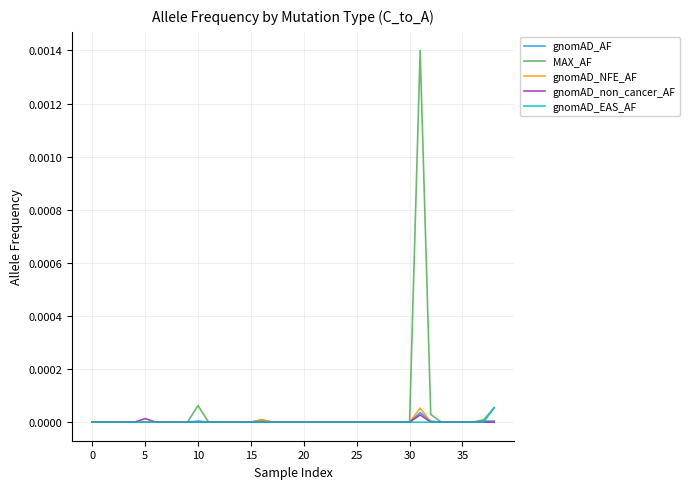

Which series has the largest range (max minus min)?

MAX_AF